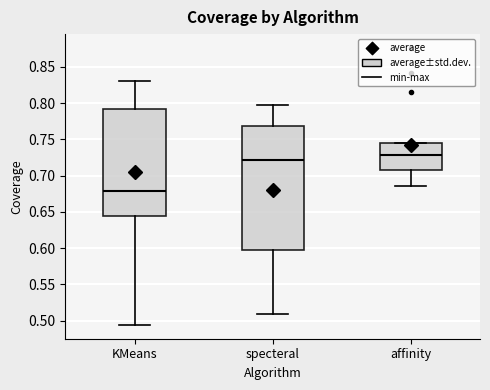

Comparing the boxes themselves (not the whiskers), which one is the tallest?

specteral